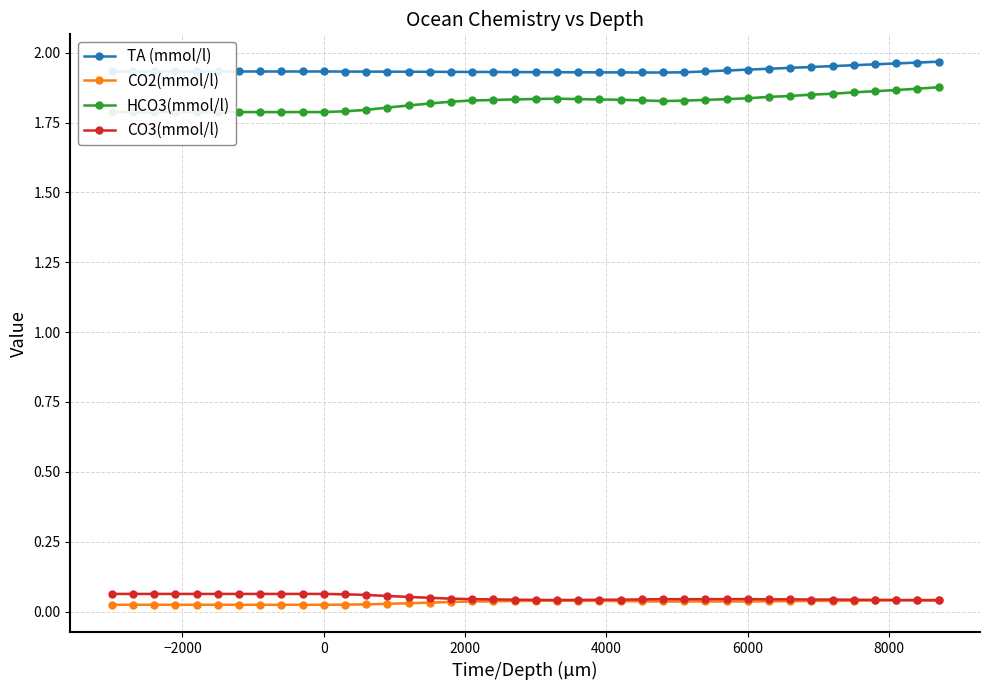

Reading left to right, transcribe all the data shown in this chart.

TA (mmol/l): 1.9	1.9	1.9	1.9	1.9	1.9	1.9	1.9	1.9	1.9	1.9	1.9	1.9	1.9	1.9	1.9	1.9	1.9	1.9	1.9	1.9	1.9	1.9	1.9	1.9	1.9	1.9	1.9	1.9	1.9	1.9	1.9	1.9	1.9	2.0	2.0	2.0	2.0	2.0	2.0
CO2(mmol/l): 0.0	0.0	0.0	0.0	0.0	0.0	0.0	0.0	0.0	0.0	0.0	0.0	0.0	0.0	0.0	0.0	0.0	0.0	0.0	0.0	0.0	0.0	0.0	0.0	0.0	0.0	0.0	0.0	0.0	0.0	0.0	0.0	0.0	0.0	0.0	0.0	0.0	0.0	0.0	0.0
HCO3(mmol/l): 1.8	1.8	1.8	1.8	1.8	1.8	1.8	1.8	1.8	1.8	1.8	1.8	1.8	1.8	1.8	1.8	1.8	1.8	1.8	1.8	1.8	1.8	1.8	1.8	1.8	1.8	1.8	1.8	1.8	1.8	1.8	1.8	1.8	1.9	1.9	1.9	1.9	1.9	1.9	1.9
CO3(mmol/l): 0.1	0.1	0.1	0.1	0.1	0.1	0.1	0.1	0.1	0.1	0.1	0.1	0.1	0.1	0.1	0.0	0.0	0.0	0.0	0.0	0.0	0.0	0.0	0.0	0.0	0.0	0.0	0.0	0.0	0.0	0.0	0.0	0.0	0.0	0.0	0.0	0.0	0.0	0.0	0.0